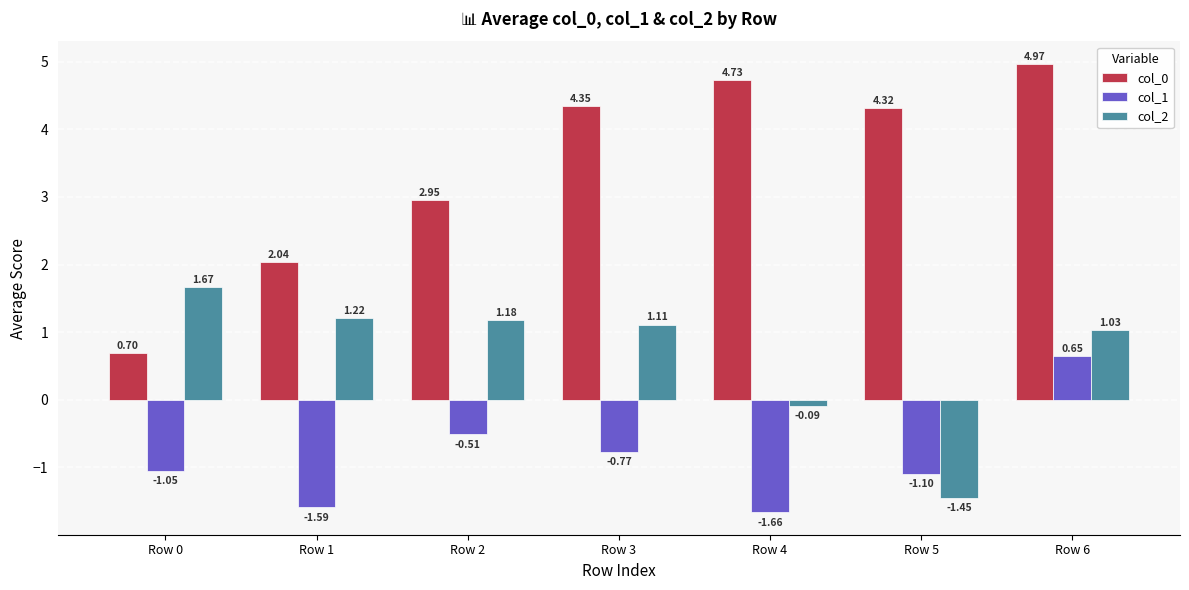

How many negative values does the col_1 series have?

6